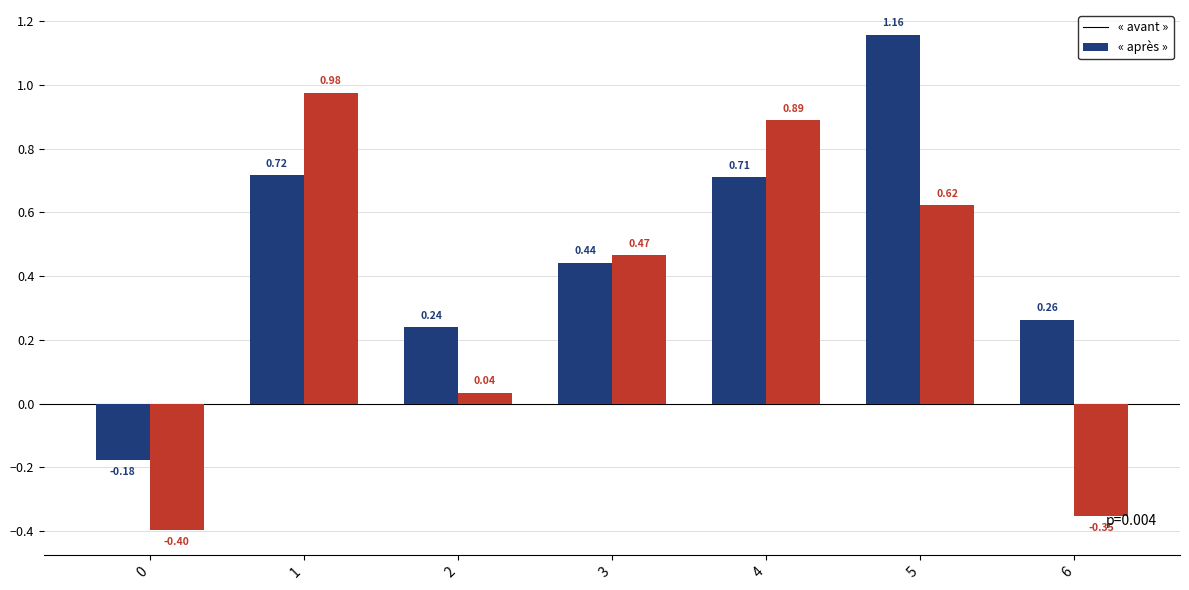

What is the total value across all series at 1?

1.7